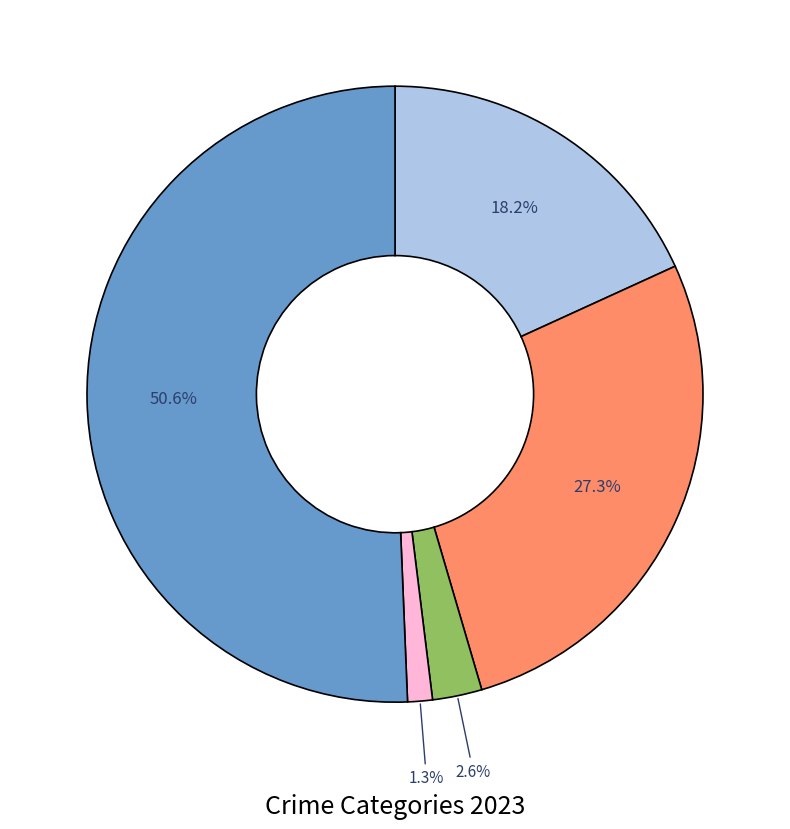

Does any single category account for the majority?

Yes